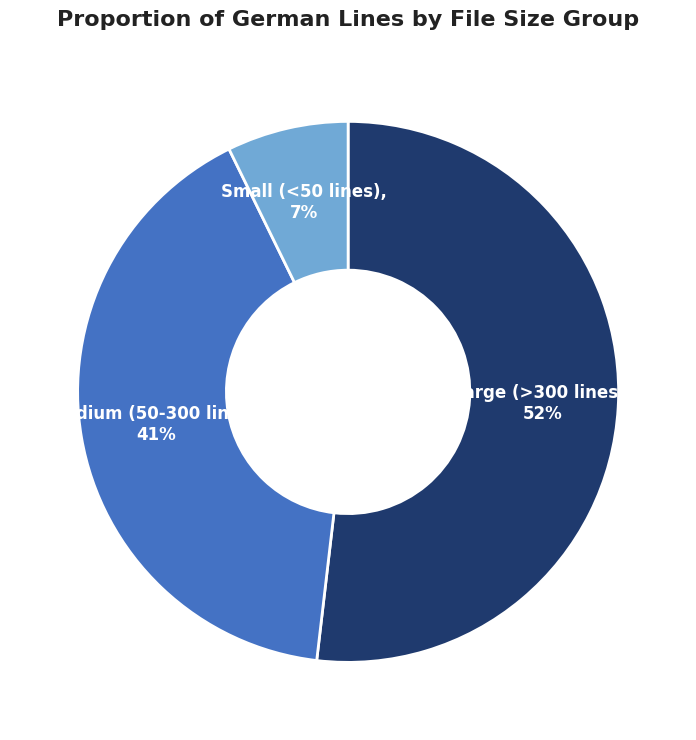

To the nearest percent, what is the average slice percentage?

33%